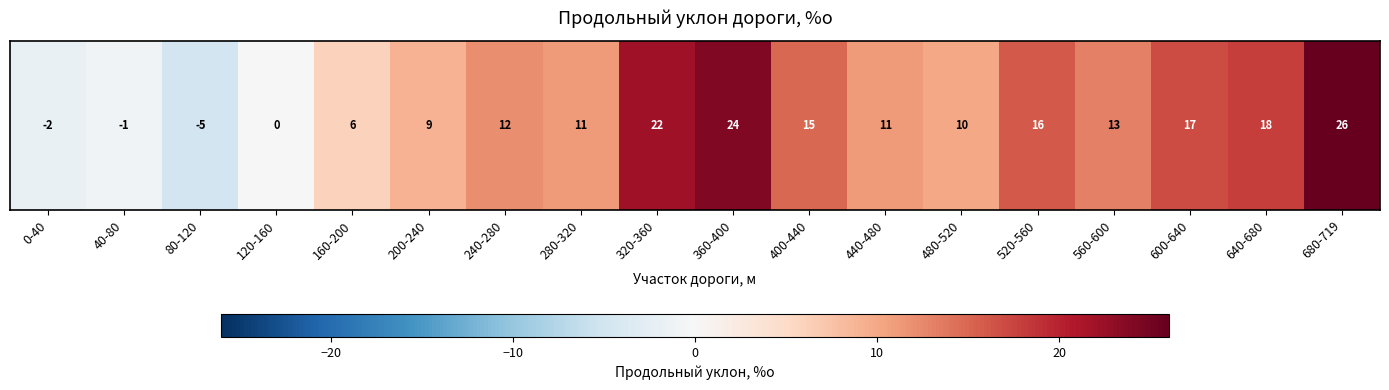

What value does the data have at 440-480?

11